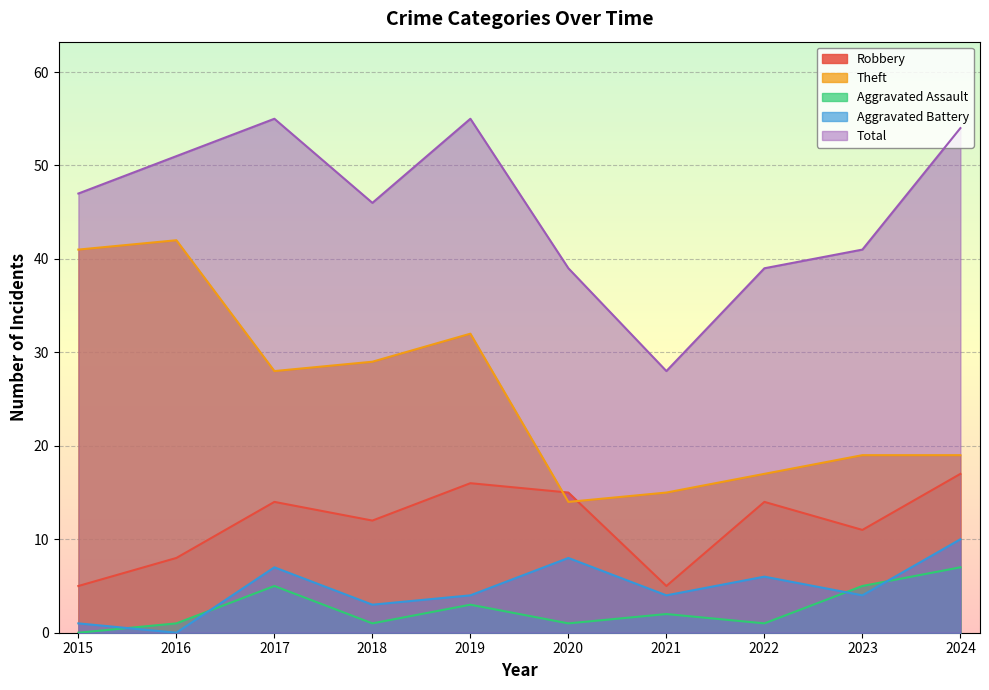

What are all the series names shown in the legend?

Robbery, Theft, Aggravated Assault, Aggravated Battery, Total